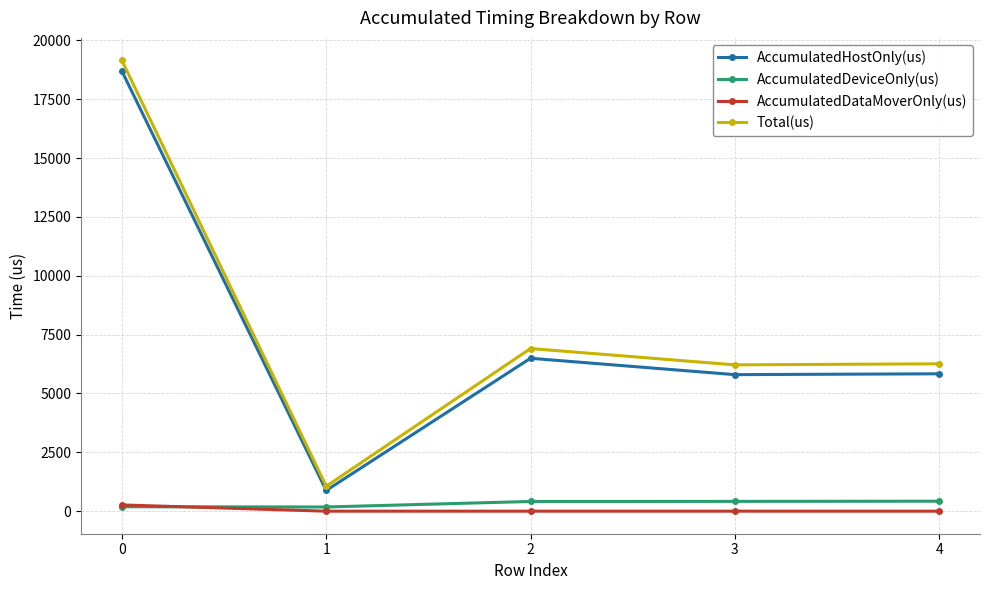

What is the difference between the AccumulatedHostOnly(us) values at 1 and 3?

4920.1